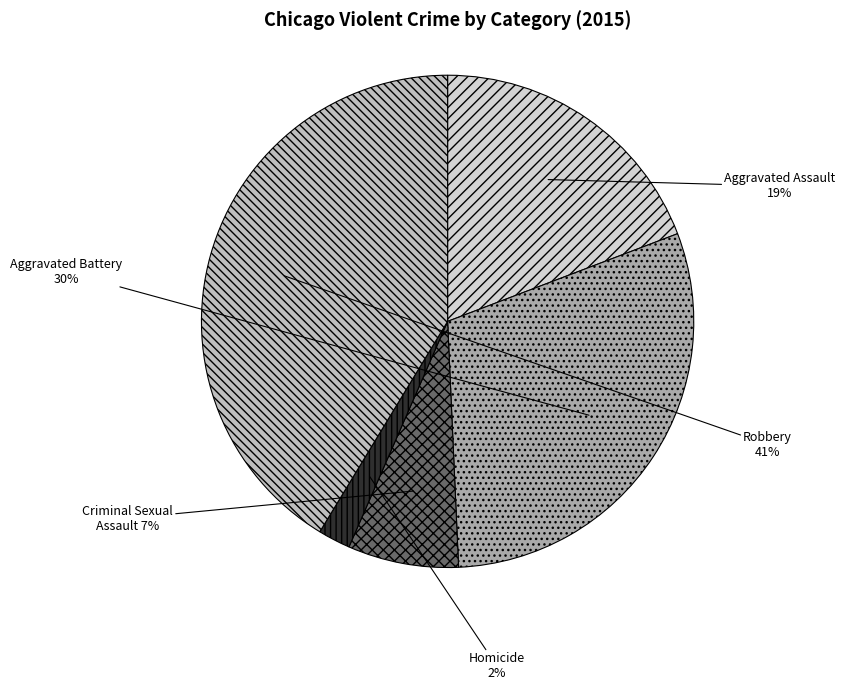

Rank the categories by value from highest to lowest.

Robbery, Aggravated Battery, Aggravated Assault, Criminal Sexual Assault, Homicide